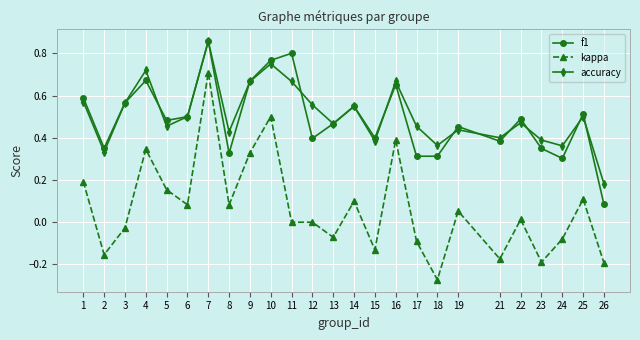

Between 10 and 16, which series saw the biggest shift?

f1